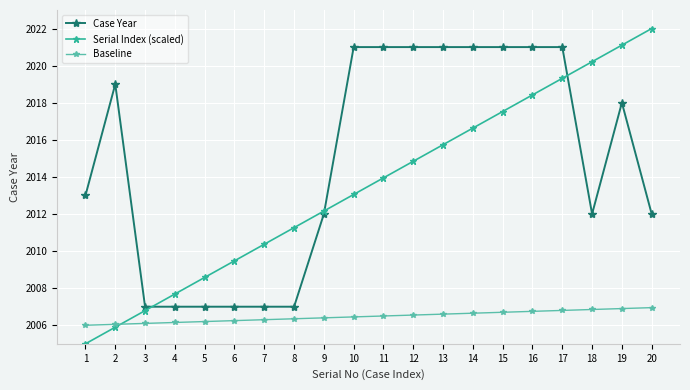

Is it true that Serial Index (scaled) equals 1384.1 at 1?

False